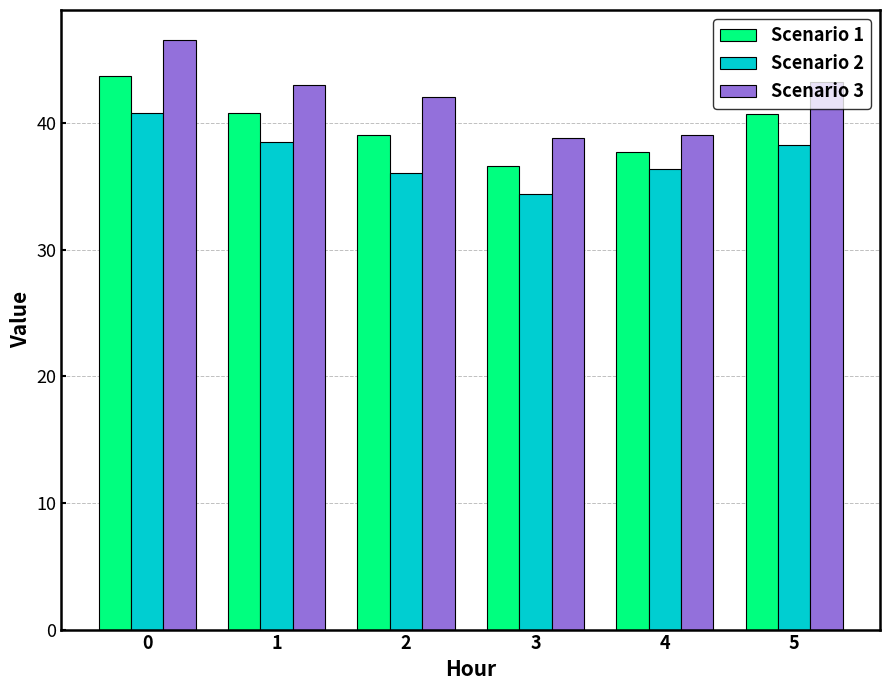

What is the difference between the maximum and minimum values in the Scenario 1 series?

7.1